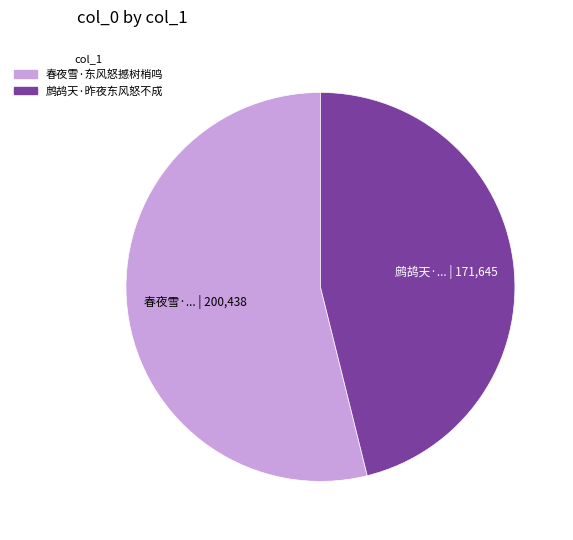

What is the smallest slice in the pie chart?

鹧鸪天·昨夜东风怒不成